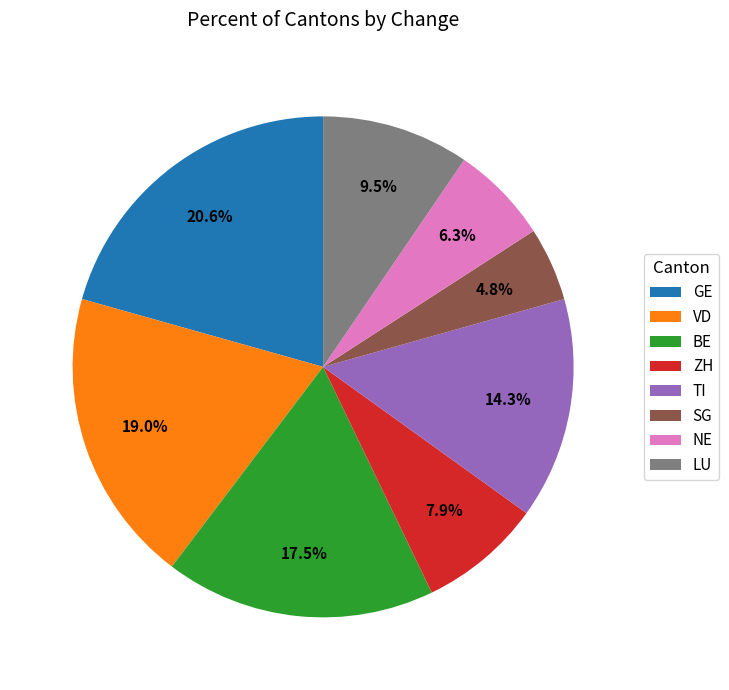

Which category has the smallest portion of the pie?

SG